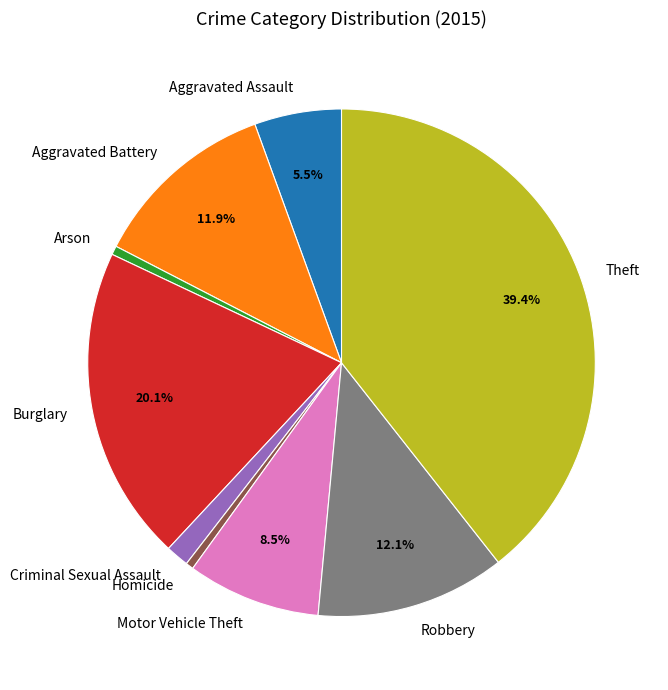

Is it true that Homicide is 0% of the pie?

True